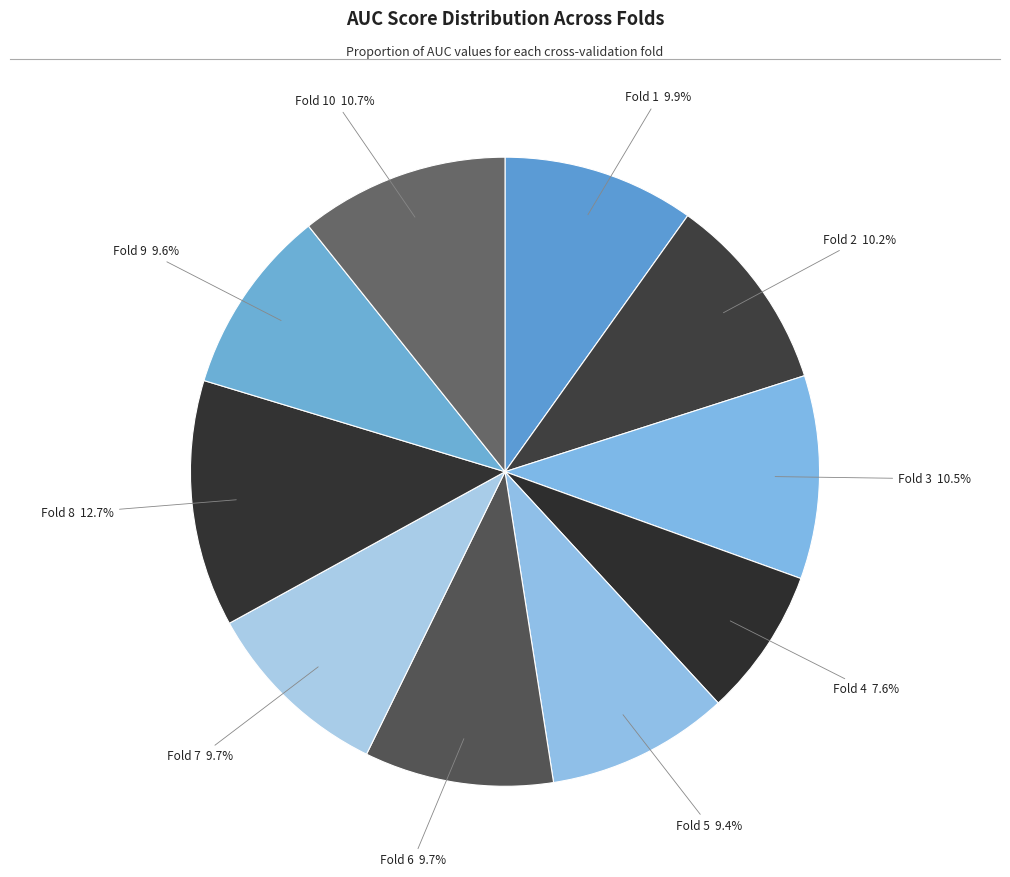

Is there any slice that represents more than half of the pie?

No